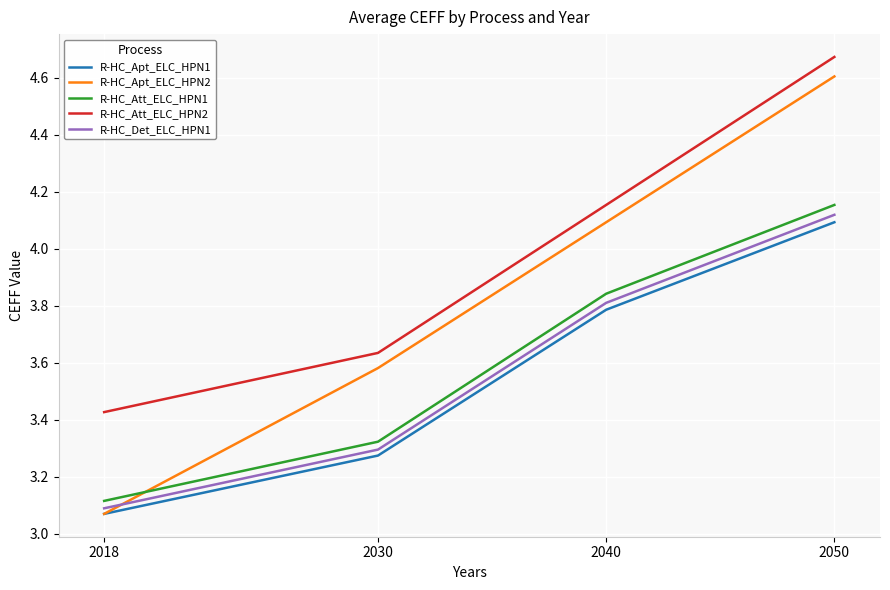

Count the R-HC_Att_ELC_HPN1 values in the range 3 to 4.

3